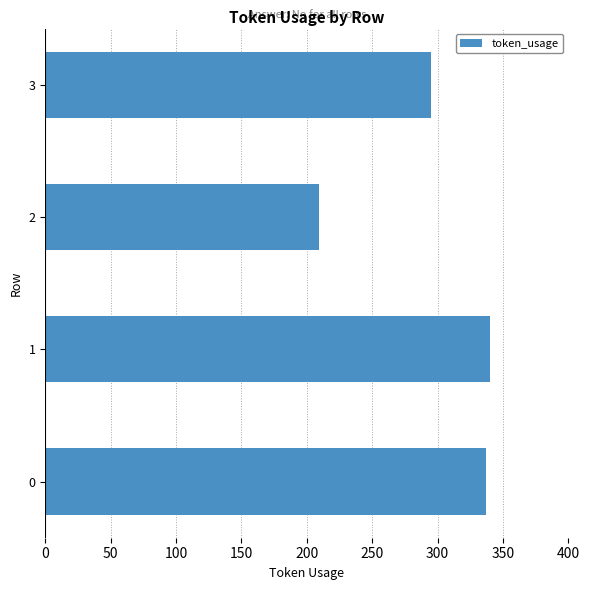

True or false: the data shows 606 at 0.

False